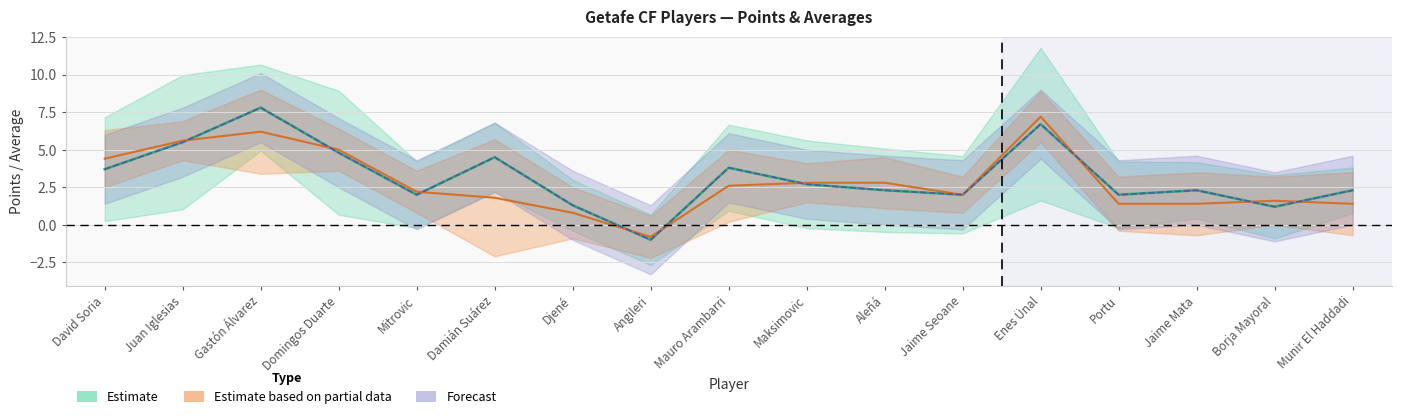

What is the difference between the second highest and second lowest values in the Total_Points series?

5.4